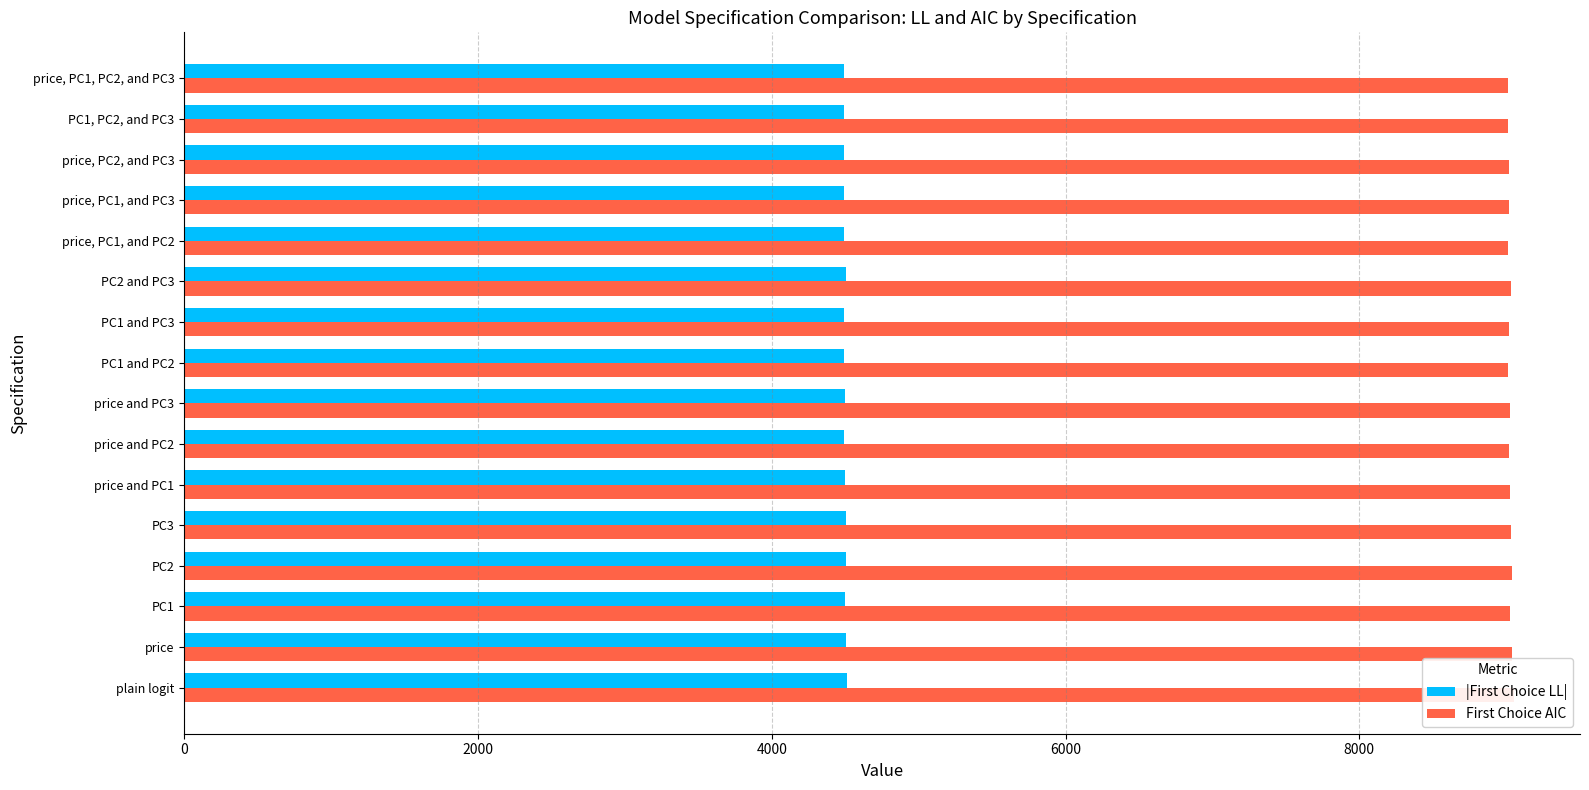

Reading left to right, what are all the values shown in this chart?

|First Choice LL|: 4511.9	4506.0	4497.7	4506.2	4503.9	4497.7	4495.1	4499.4	4490.5	4493.4	4503.9	4490.5	4493.4	4495.1	4490.5	4490.0
First Choice AIC: 9049.7	9039.9	9023.4	9040.3	9035.7	9023.4	9020.3	9028.9	9011.1	9016.8	9035.7	9011.1	9016.8	9020.3	9011.1	9013.9